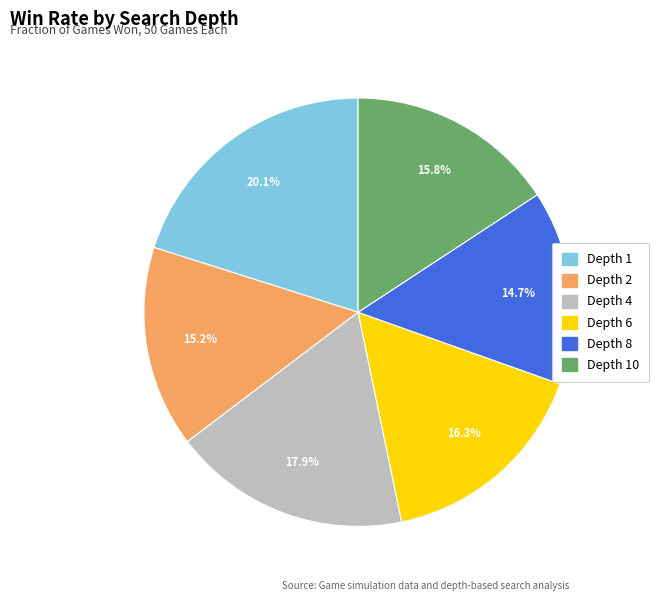

Is there any slice that represents more than half of the pie?

No